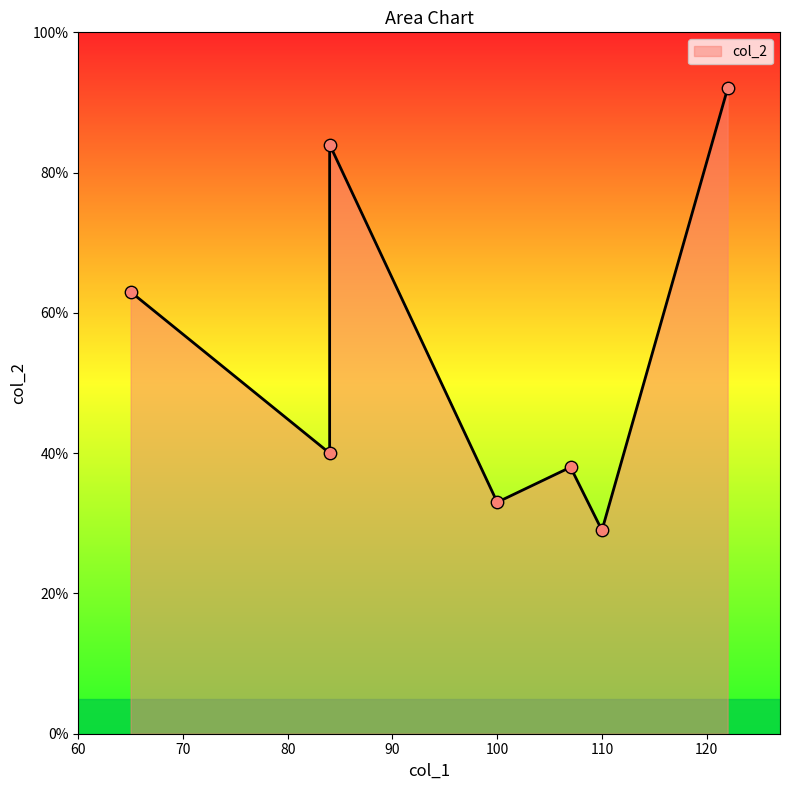

Which has a higher value, 122 or 107?

122